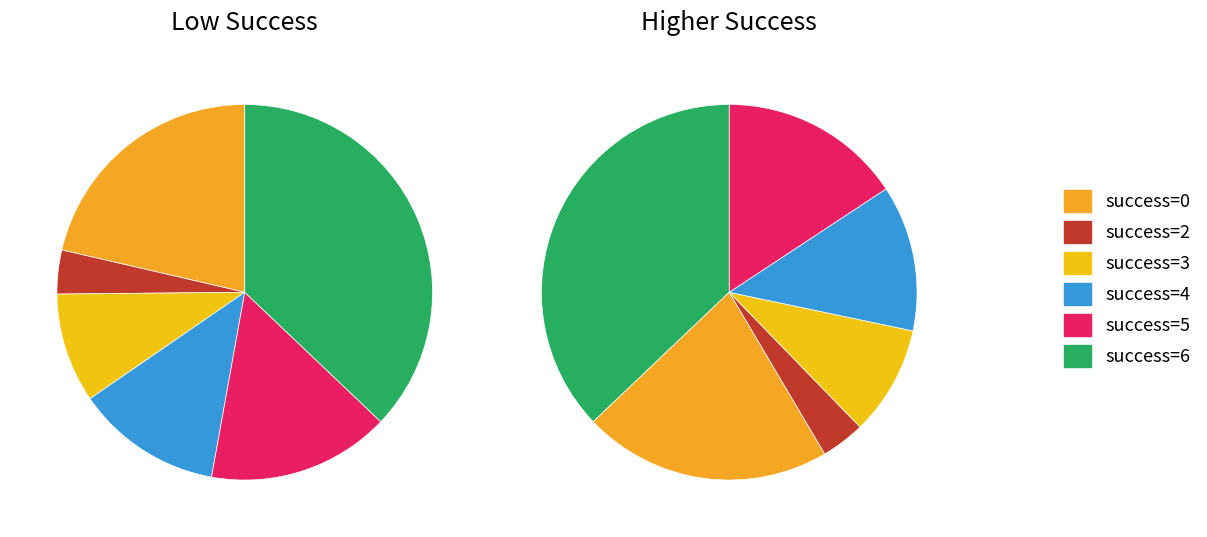

What is the change in value from success num 0 to success num 3?

-19